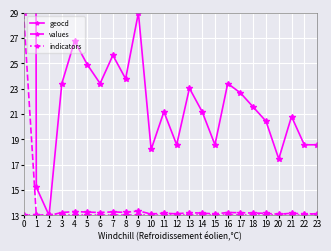

How many series are shown in this chart?

3